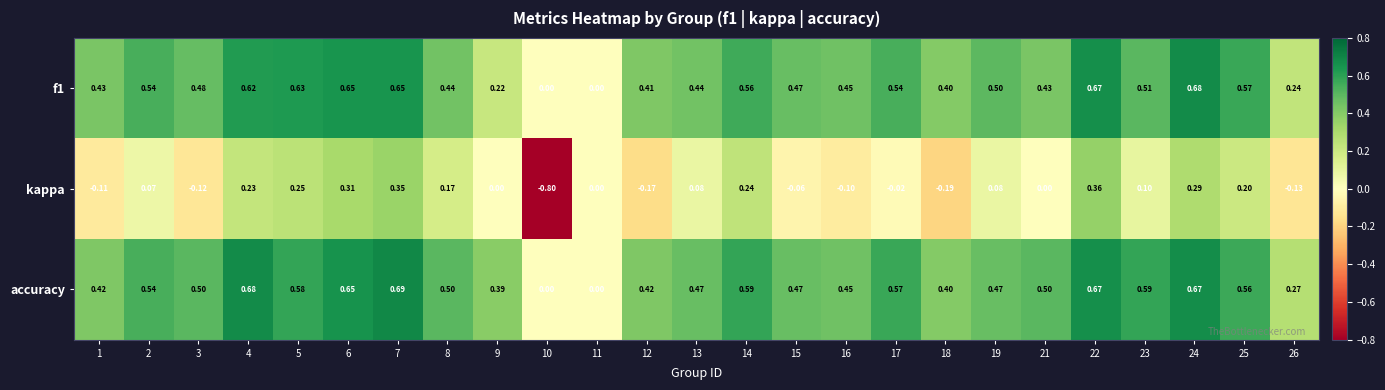

Which series has the largest total across all categories?

accuracy